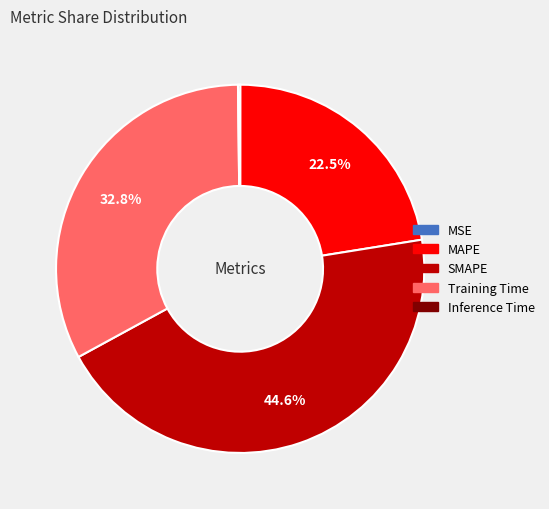

Which has a higher value, Training Time or MAPE?

Training Time